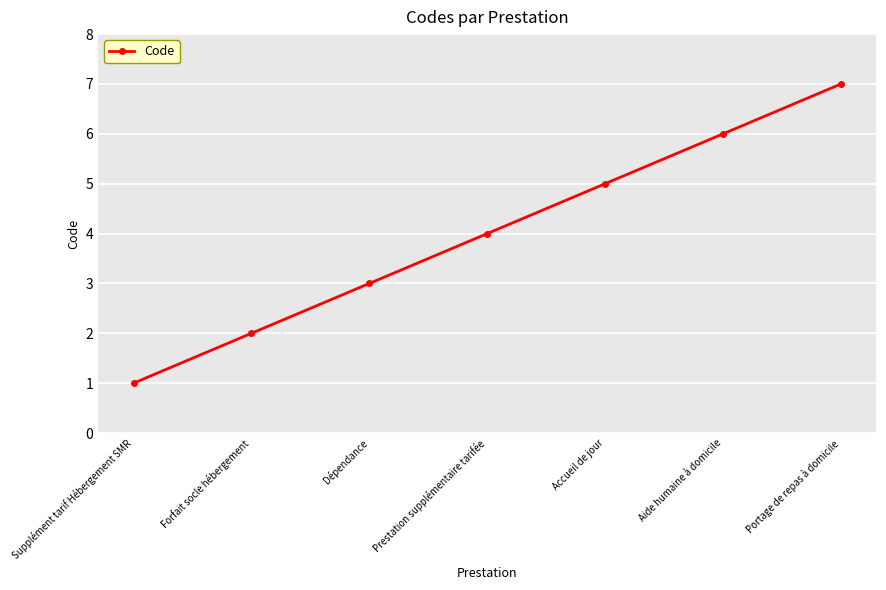

What value does the data have at Portage de repas à domicile?

7